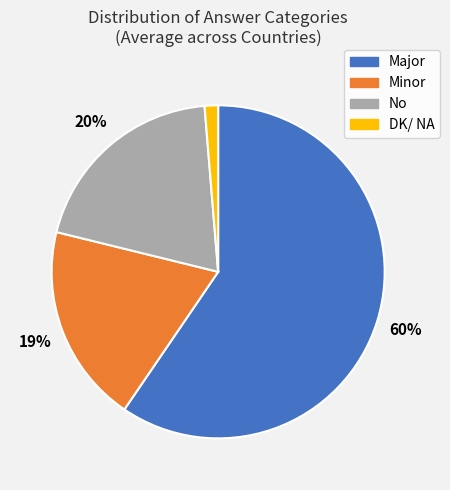

Is there a majority slice in this chart?

Yes